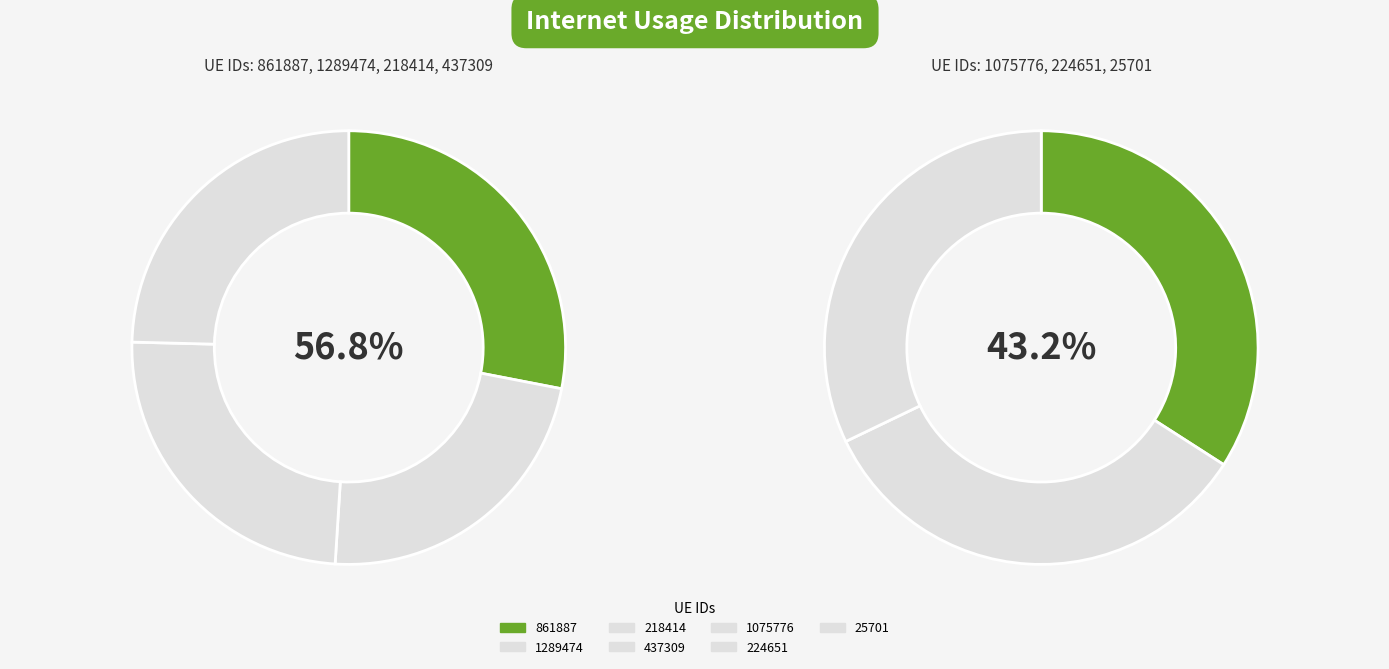

How many segments does this pie chart have?

7